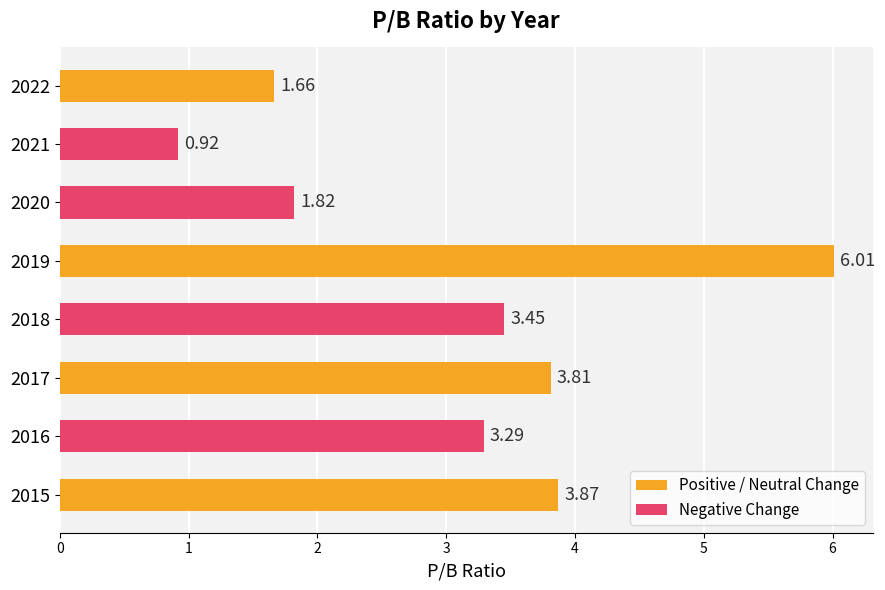

Does the chart contain stacked bars?

No